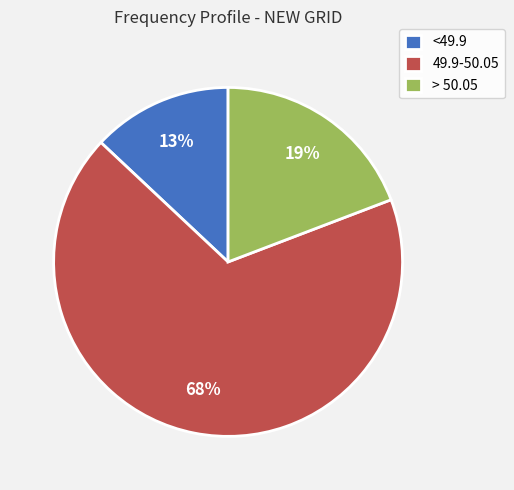

Do > 50.05 and 49.9-50.05 together represent more than half of the pie?

Yes